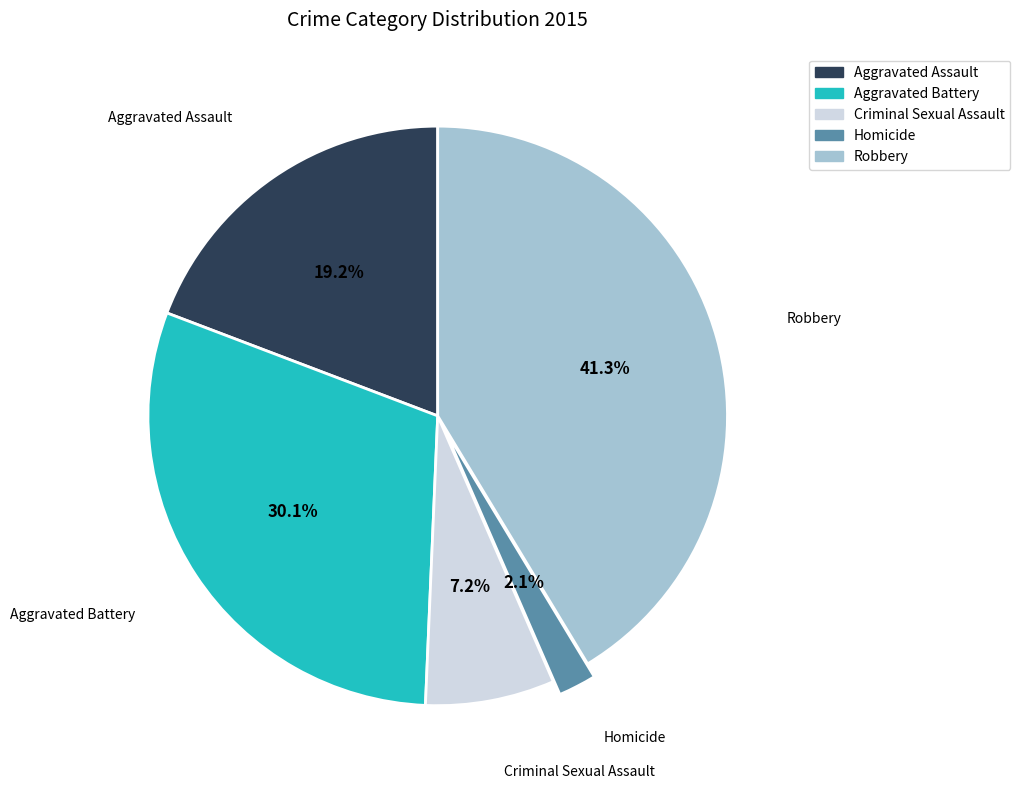

Rank the categories by value from lowest to highest.

Homicide, Criminal Sexual Assault, Aggravated Assault, Aggravated Battery, Robbery